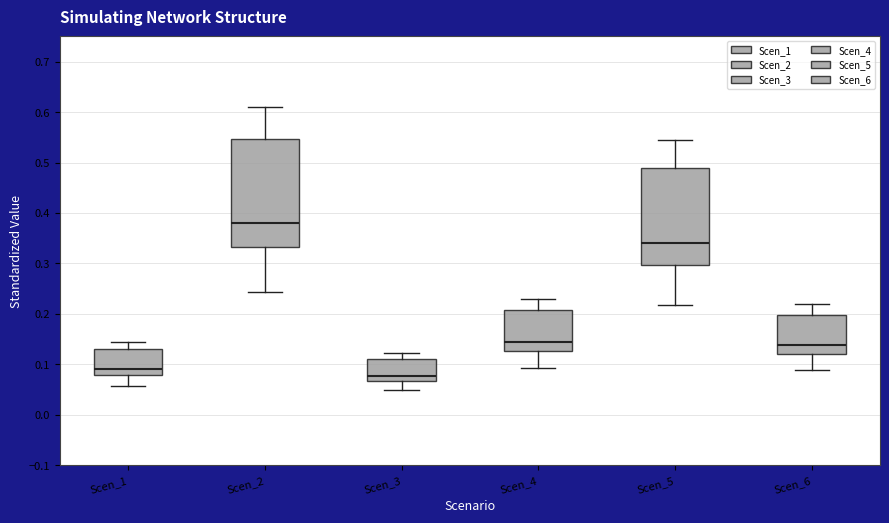

Where does the upper whisker of the box for Scen_4 end on the y-axis? The values are not printed on the chart, so give them approximately, as read against the axis.

0.23